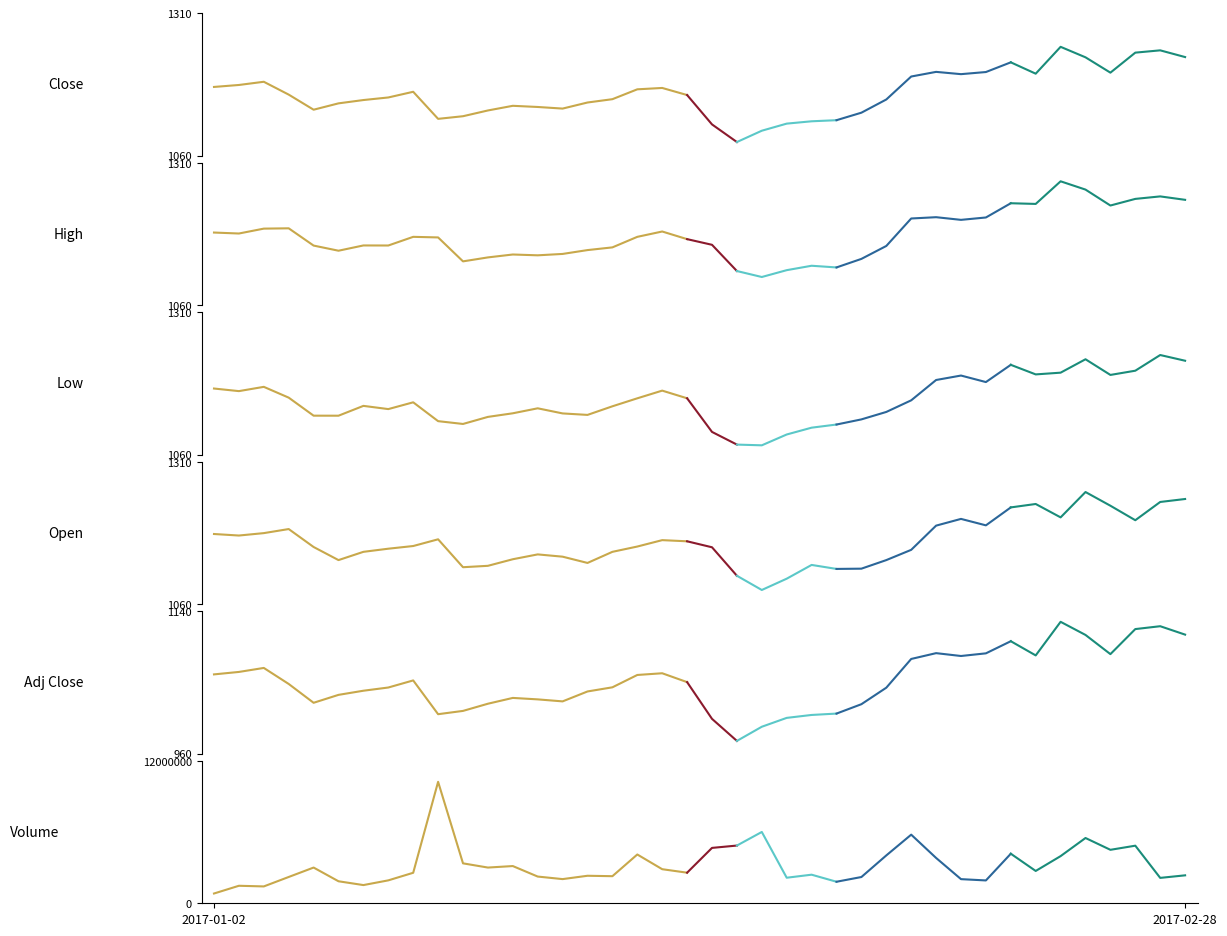

At which category is the sum across all series the highest?

9